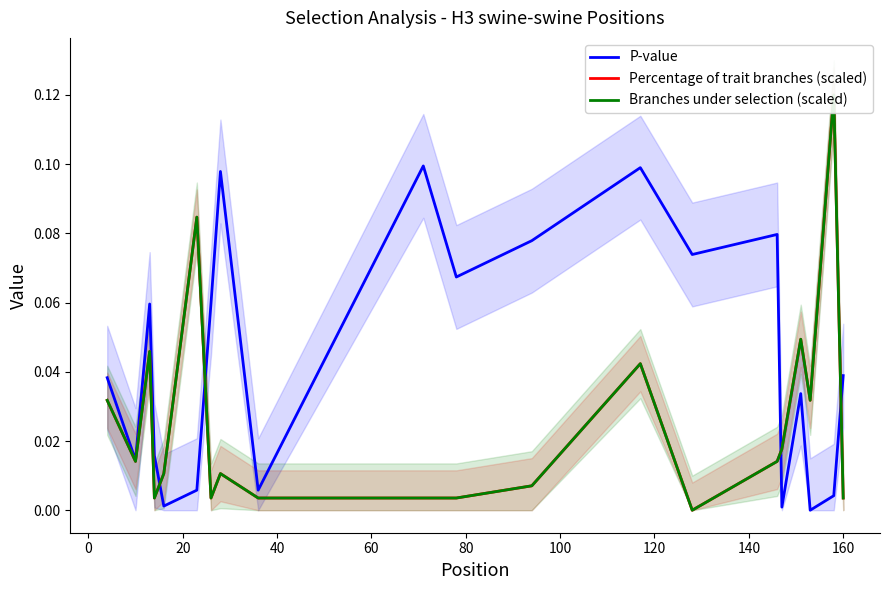

Which series has the largest range (max minus min)?

Percentage of trait branches (scaled)